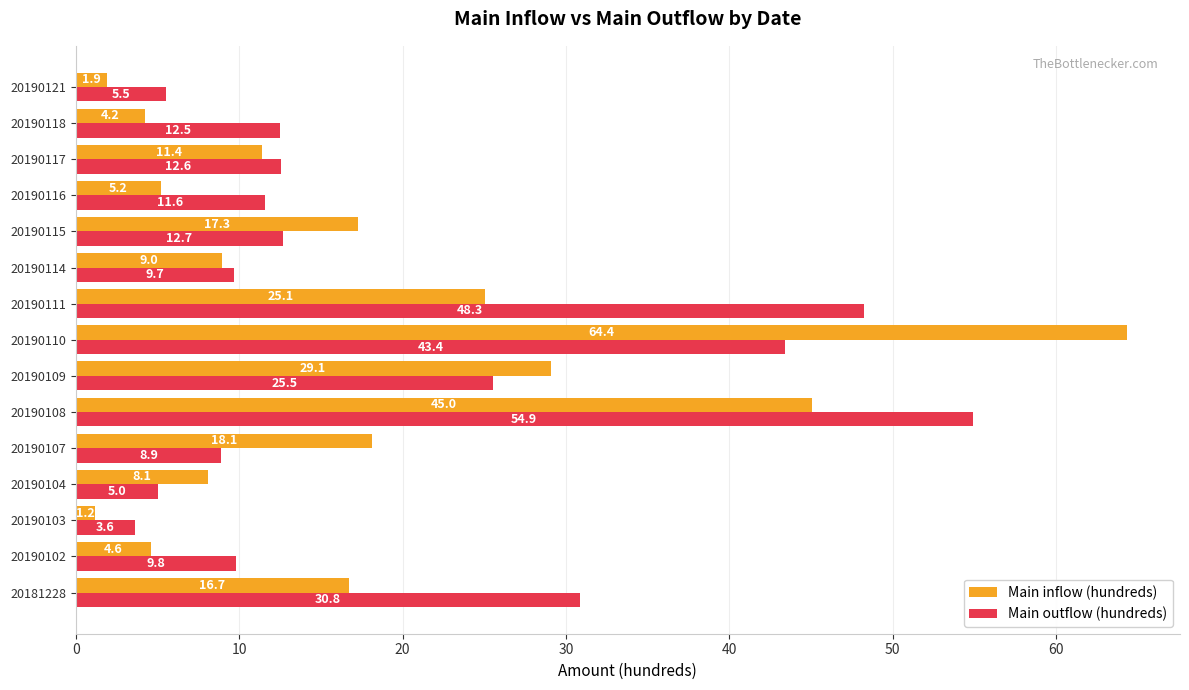

List the series in order of their overall mean, lowest first.

Main inflow (hundreds), Main outflow (hundreds)